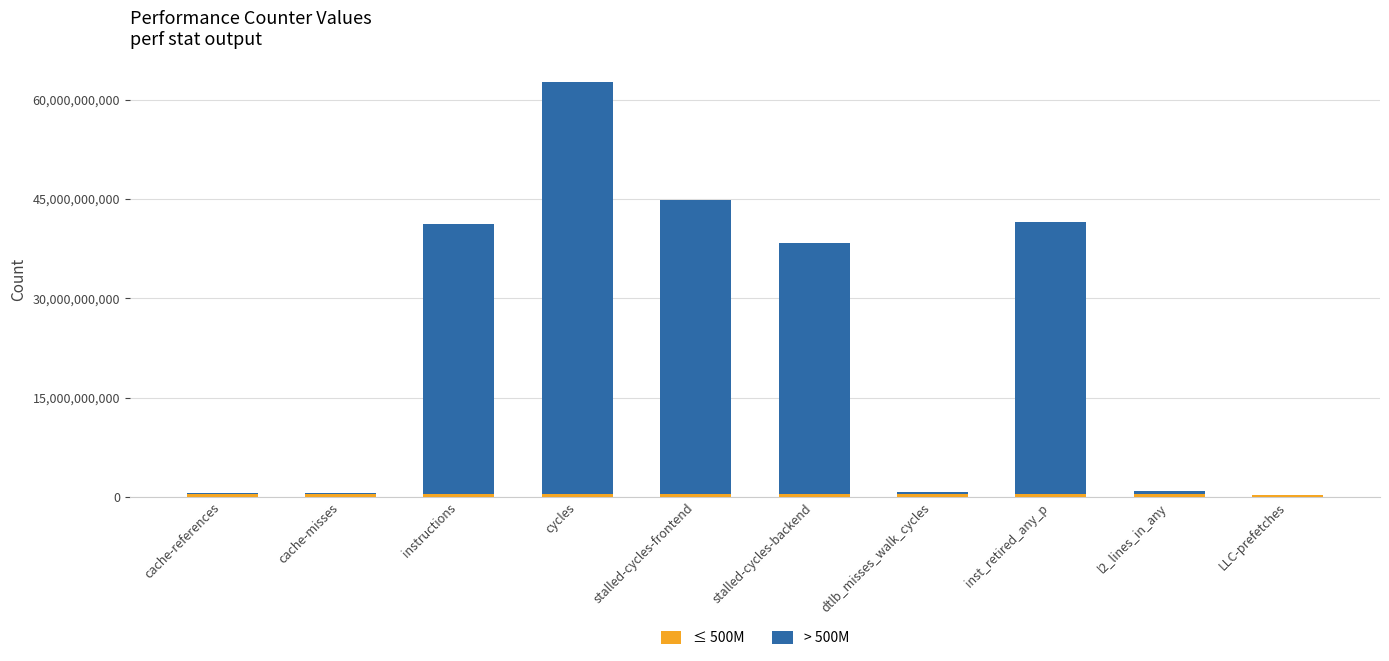

What is the average value of the > 500M series?

22674188536